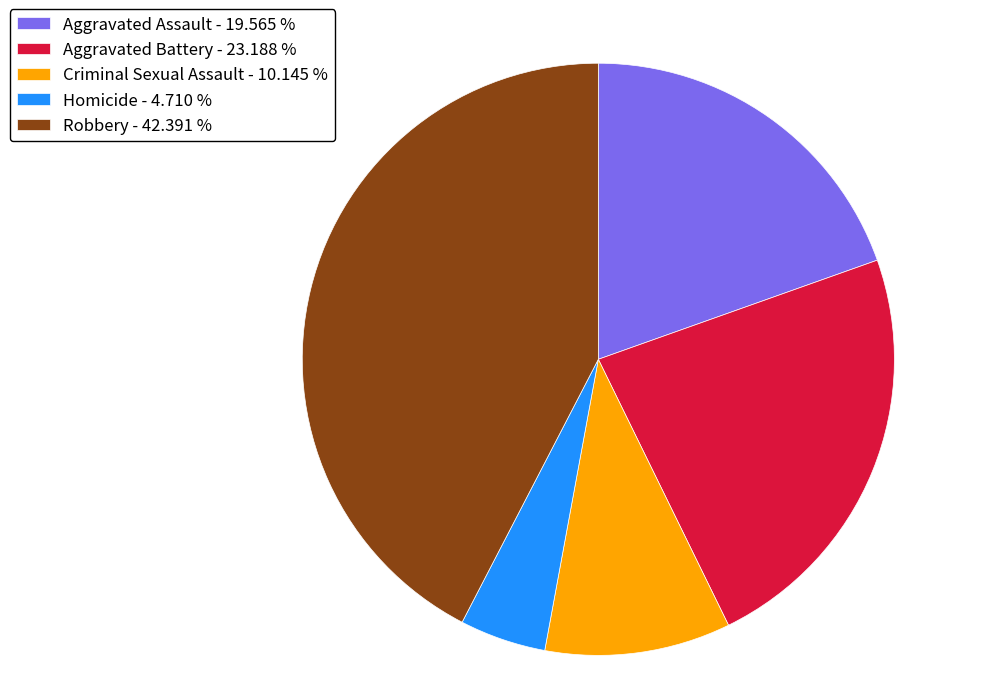

Rank the categories by value from highest to lowest.

Robbery, Aggravated Battery, Aggravated Assault, Criminal Sexual Assault, Homicide